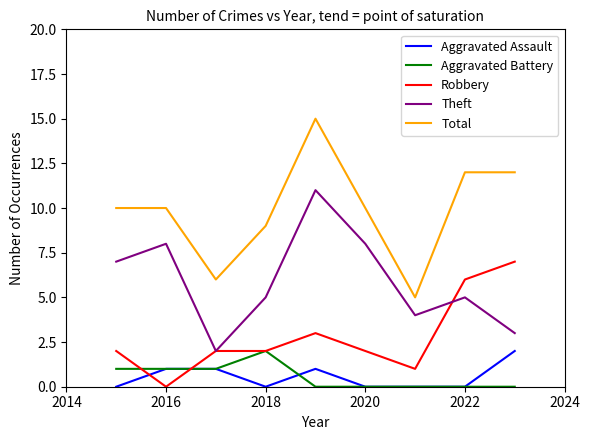

True or false: Total and Theft cross at least once.

False